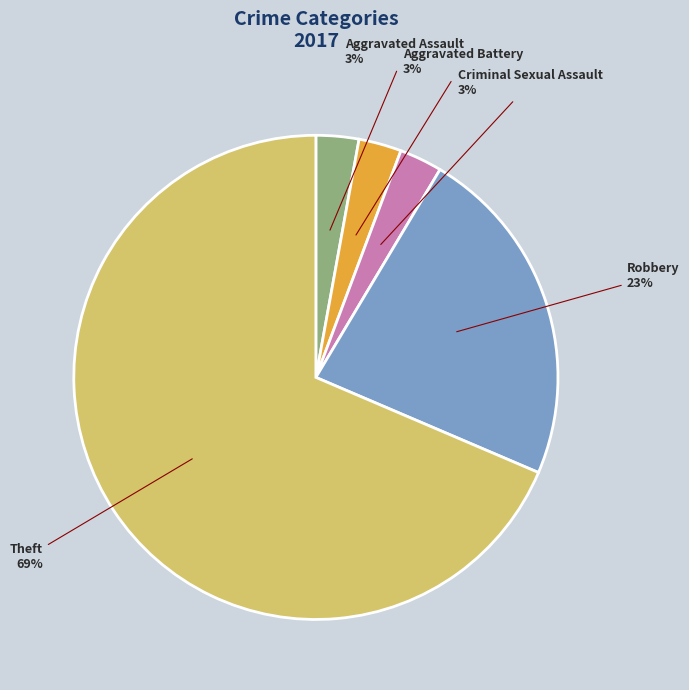

To the nearest percent, what percentage of the pie is Robbery?

23%